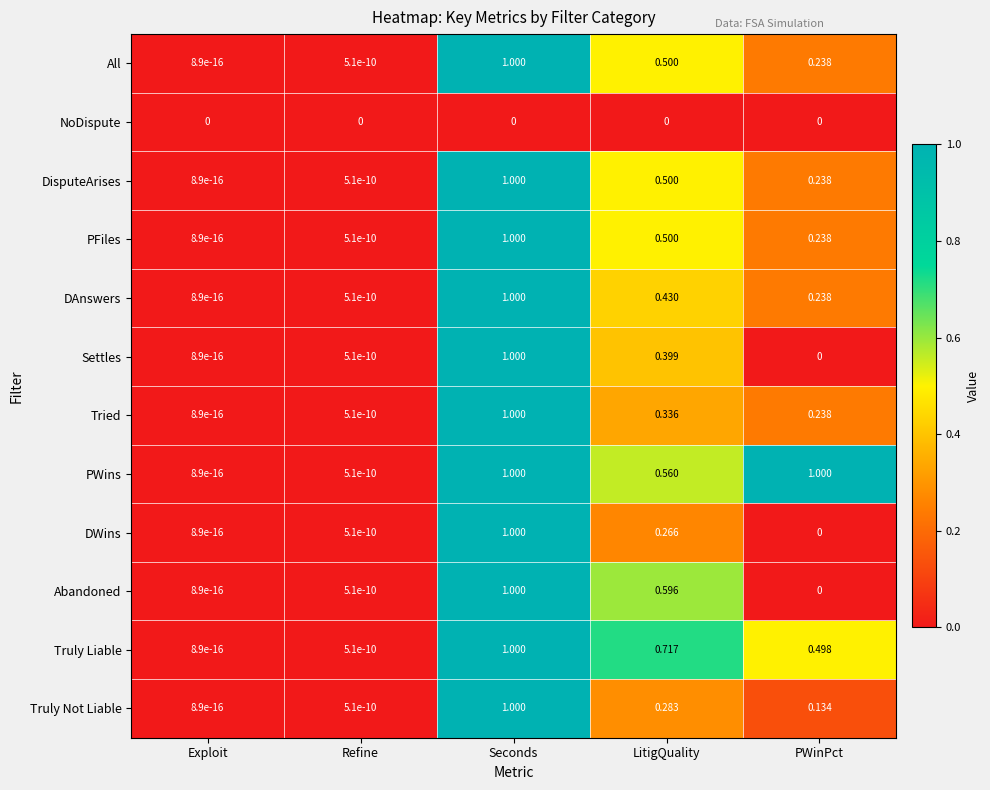

Which series has the largest total across all categories?

PWins